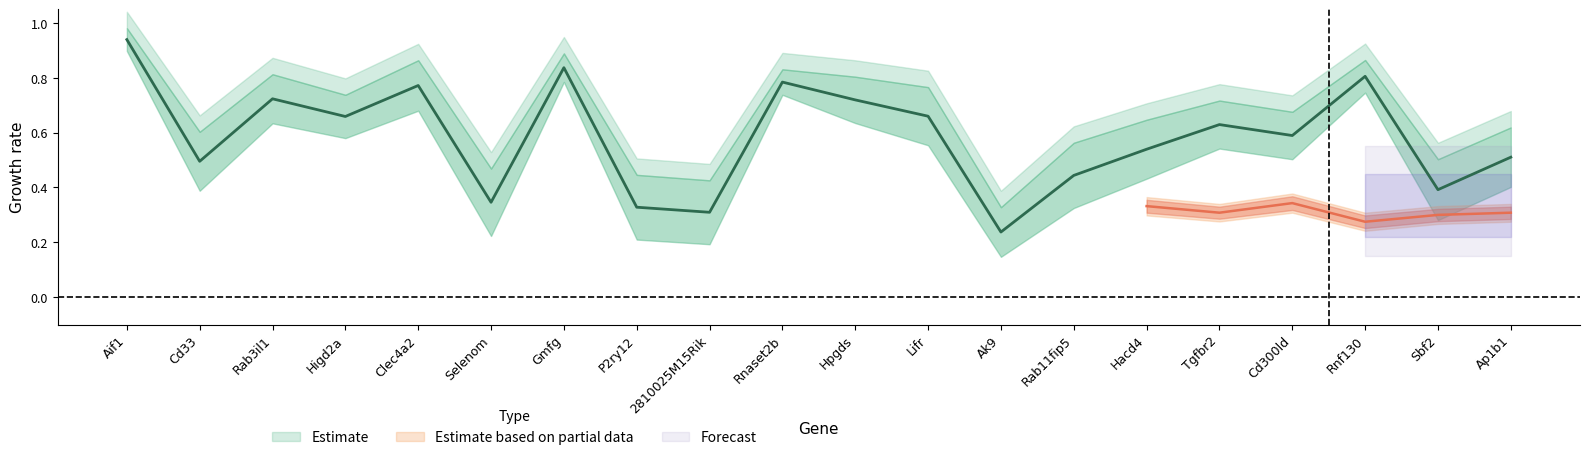

Is it true that logfc_lower equals 0.3 at Tgfbr2?

True